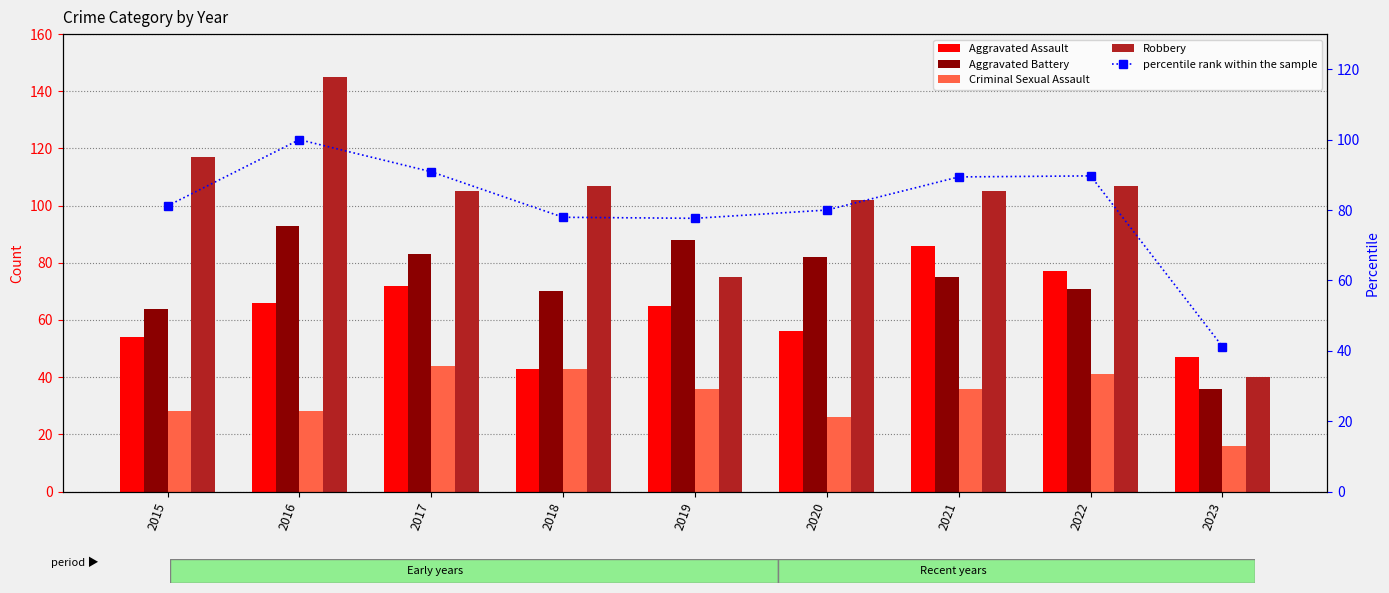

At which category does the chart reach its minimum across all series?

2023